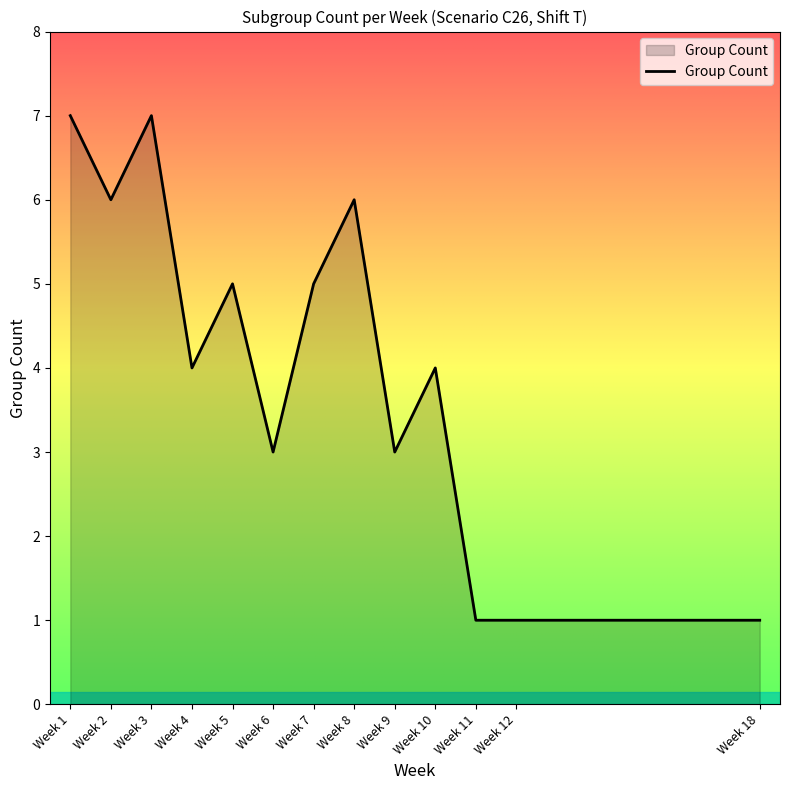

At which category does the data reach its first local peak?

Week 3